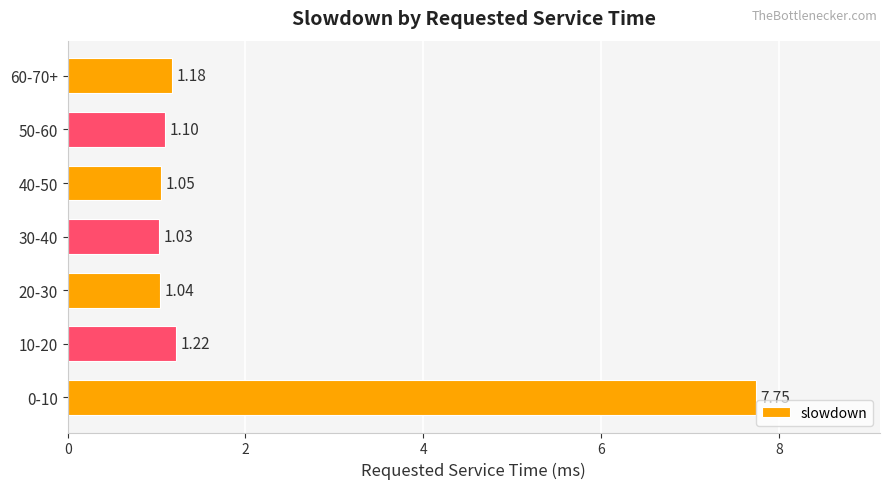

How many categories are shown in the chart?

7